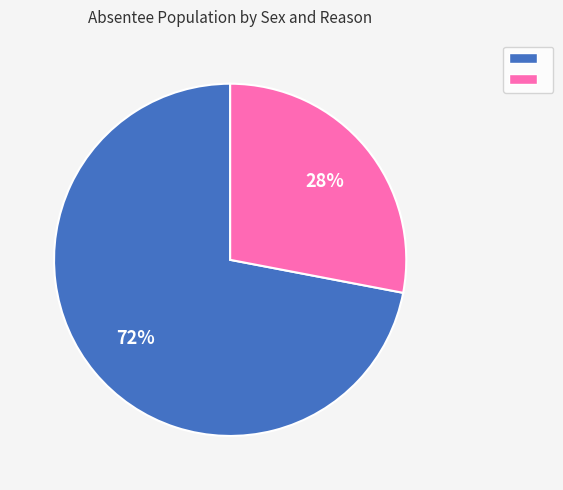

To the nearest percent, what is the average slice percentage?

50%